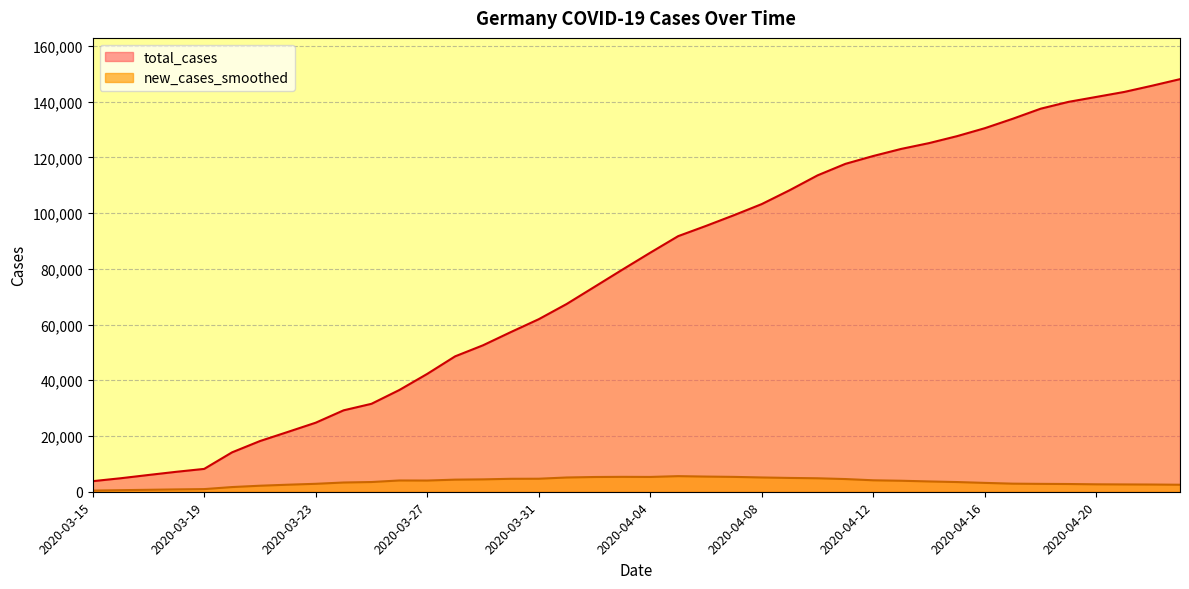

How many values in the total_cases series exceed 85778?

19